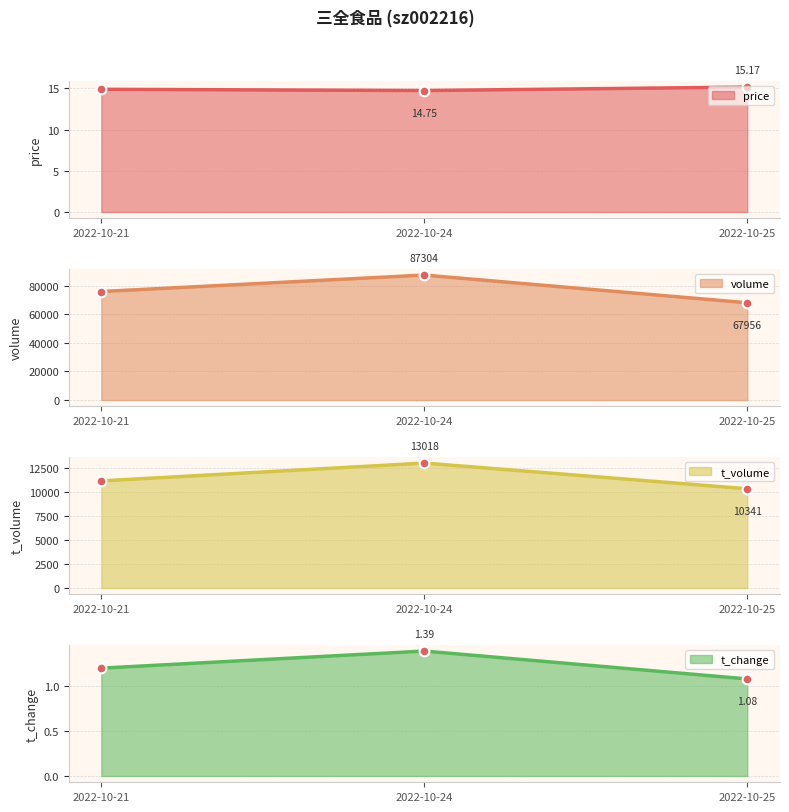

Does the chart display data point markers on the line(s)?

Yes